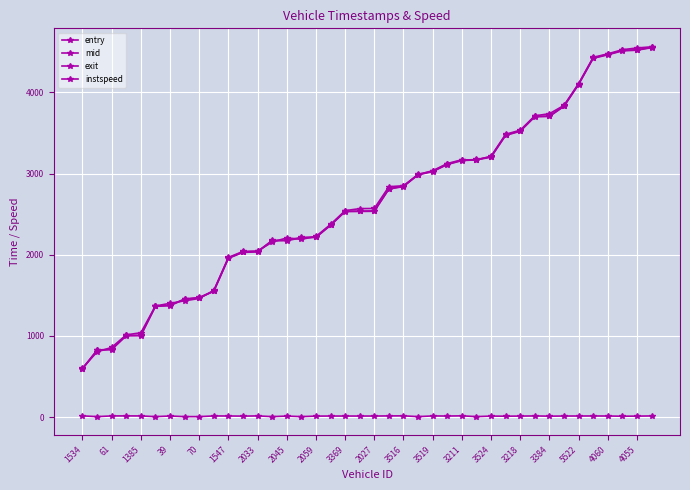

How many data points in mid are less than 2540?

20